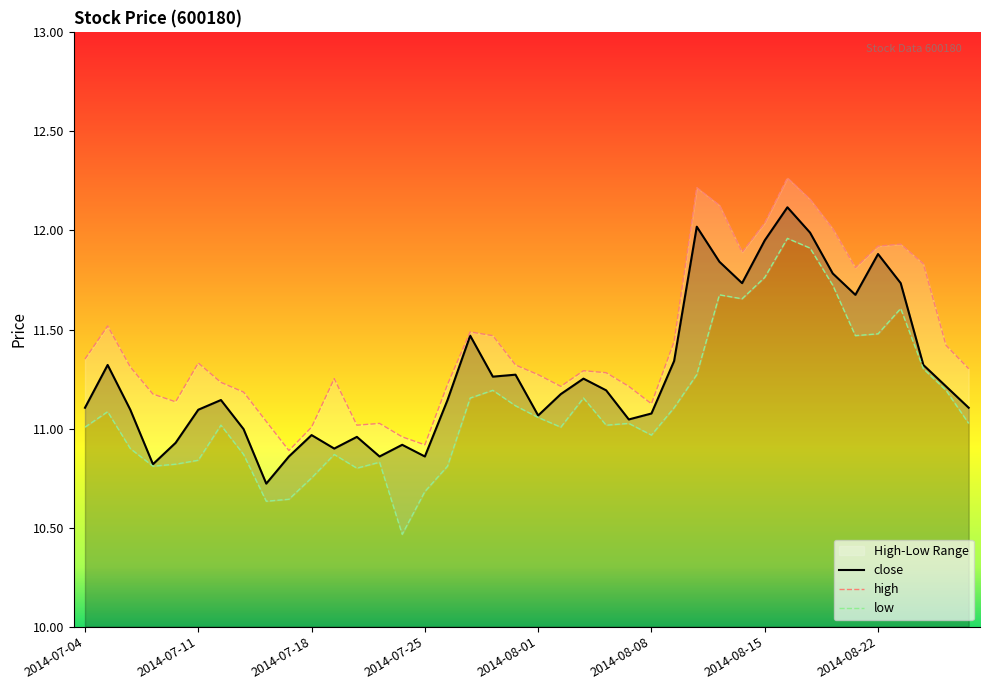

At which category does the data reach its first local peak?

2014-07-07